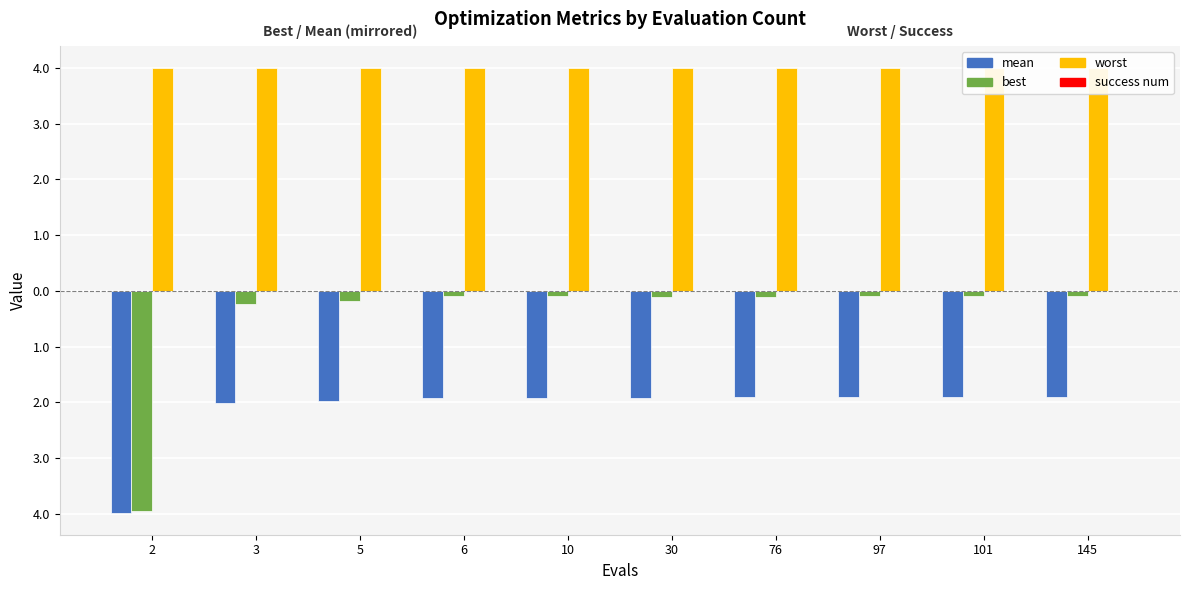

Reading left to right, what are all the values shown in this chart?

mean: -4.0	-2.0	-2.0	-1.9	-1.9	-1.9	-1.9	-1.9	-1.9	-1.9
best: -4.0	-0.2	-0.2	-0.1	-0.1	-0.1	-0.1	-0.1	-0.1	-0.1
worst: 4.0	4.0	4.0	4.0	4.0	4.0	4.0	4.0	4.0	4.0
success num: 0.0	0.0	0.0	0.0	0.0	0.0	0.0	0.0	0.0	0.0